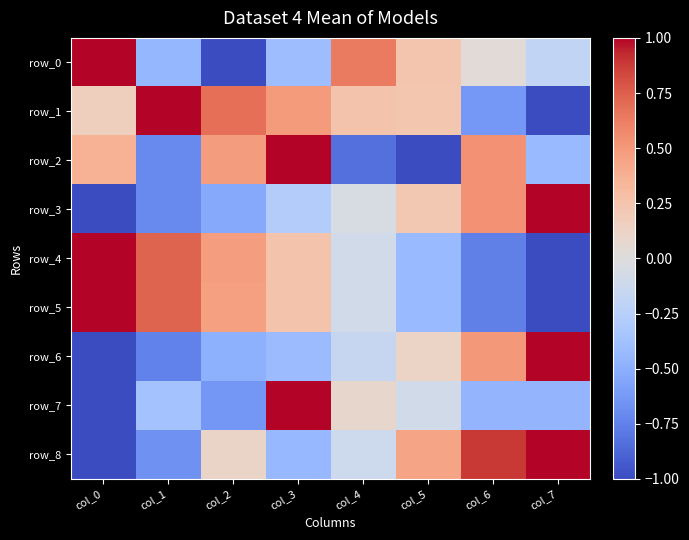

The value of row_4 at col_1 is 0.7. True or false?

True